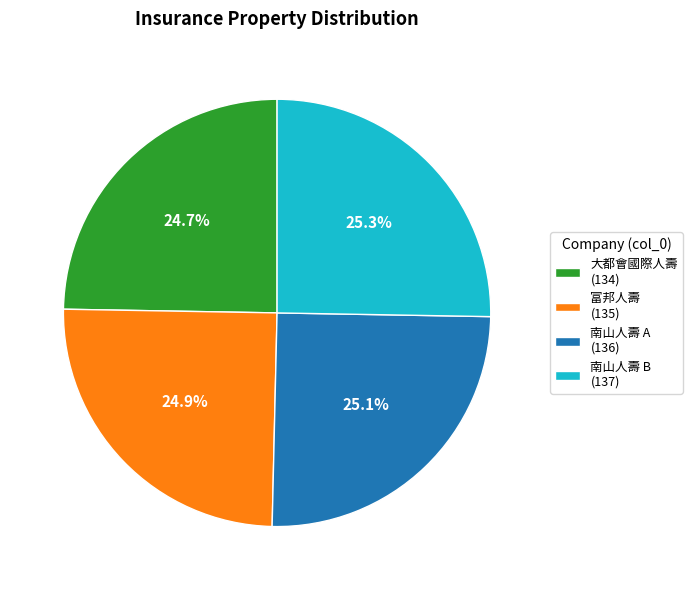

Between 大都會國際人壽 (134) and 南山人壽 B (137), which is larger?

南山人壽 B (137)